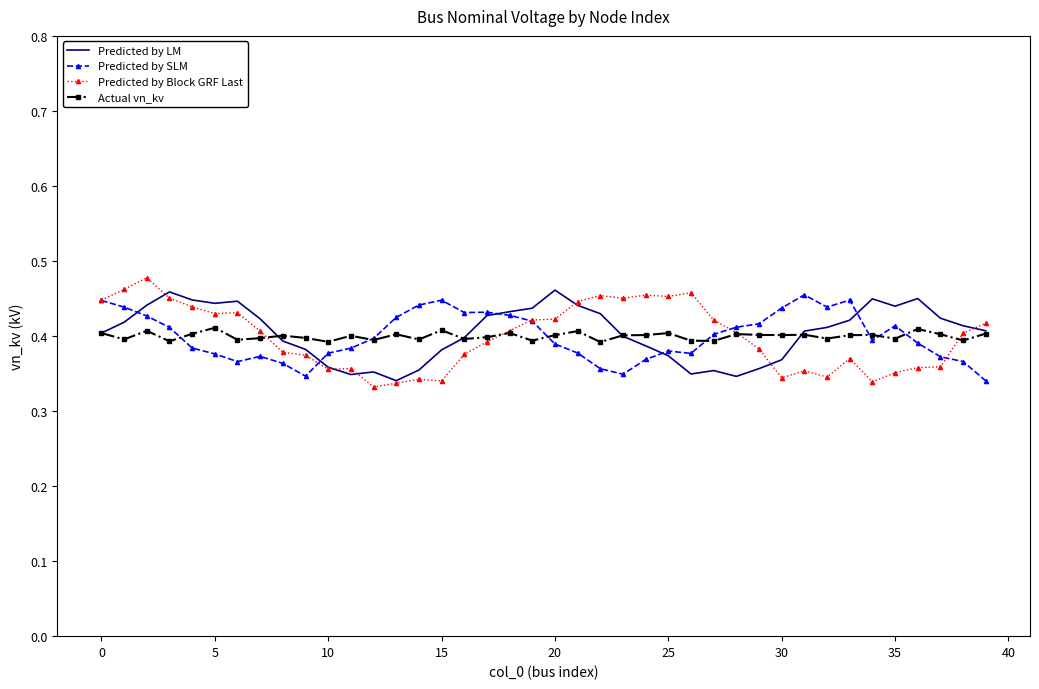

Which series has the widest spread of values?

Predicted by Block GRF Last